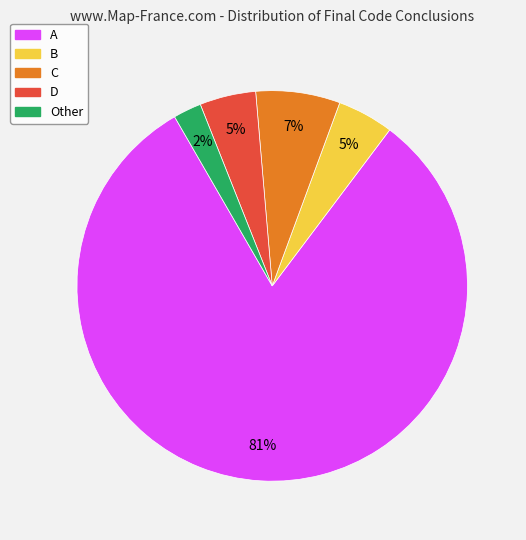

What is the smallest slice in the pie chart?

Other